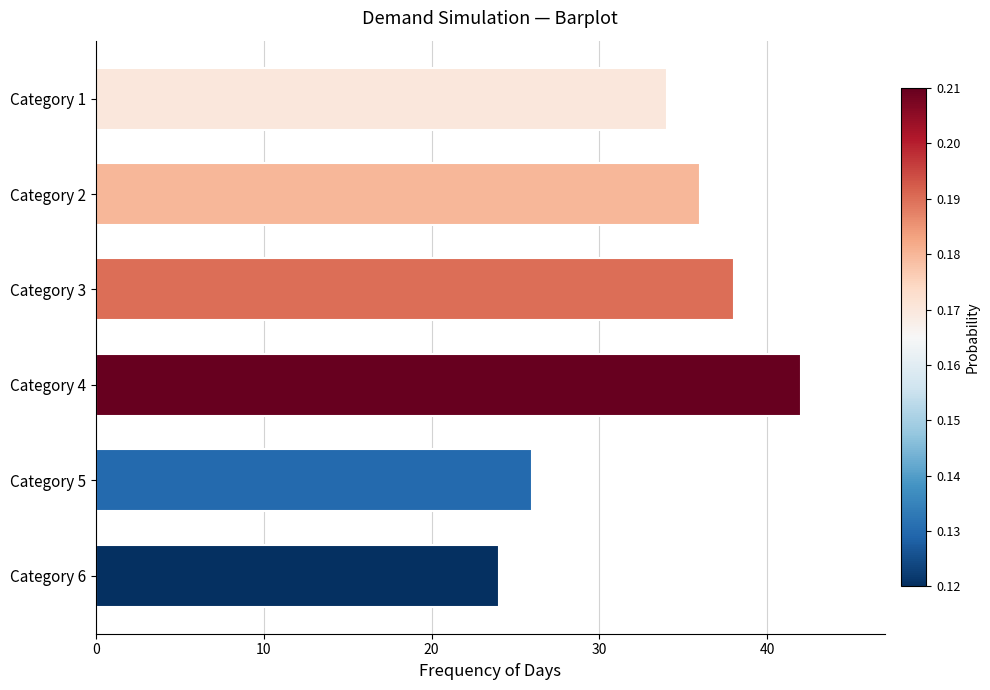

What is the greatest value displayed?

42